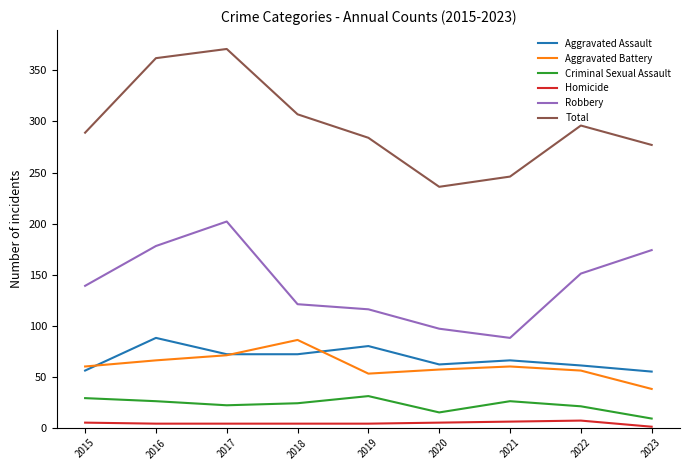

True or false: Aggravated Battery and Criminal Sexual Assault cross at least once.

False